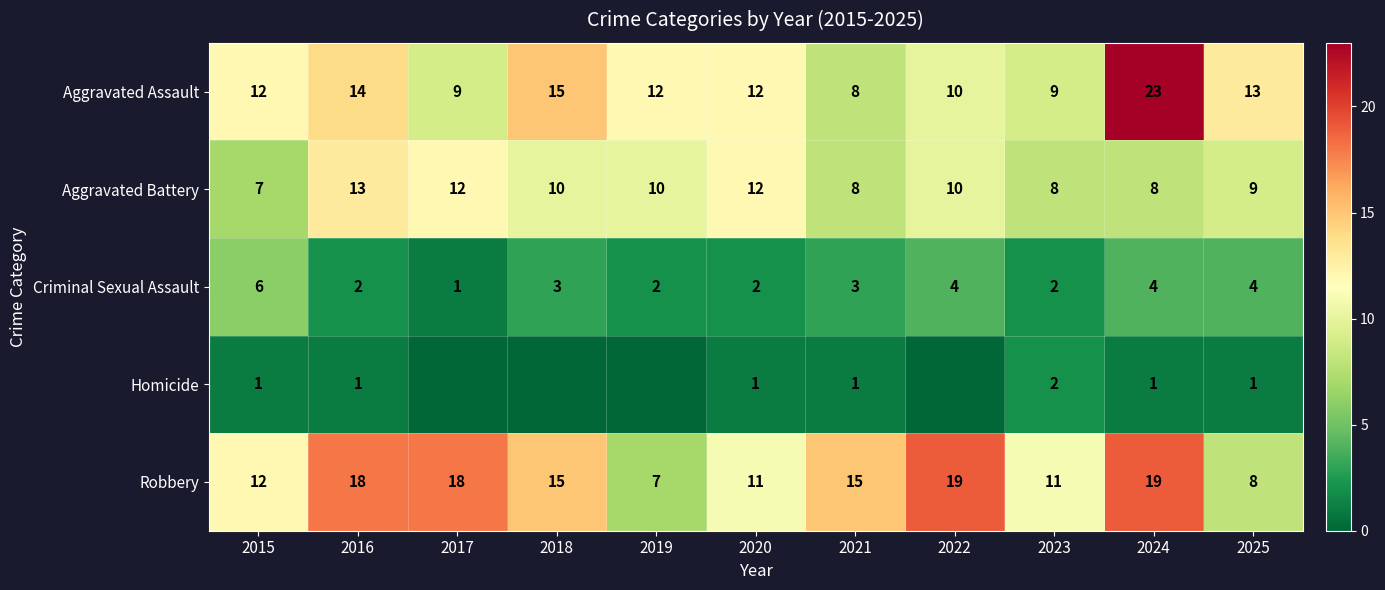

What is the average value of the Criminal Sexual Assault series?

3